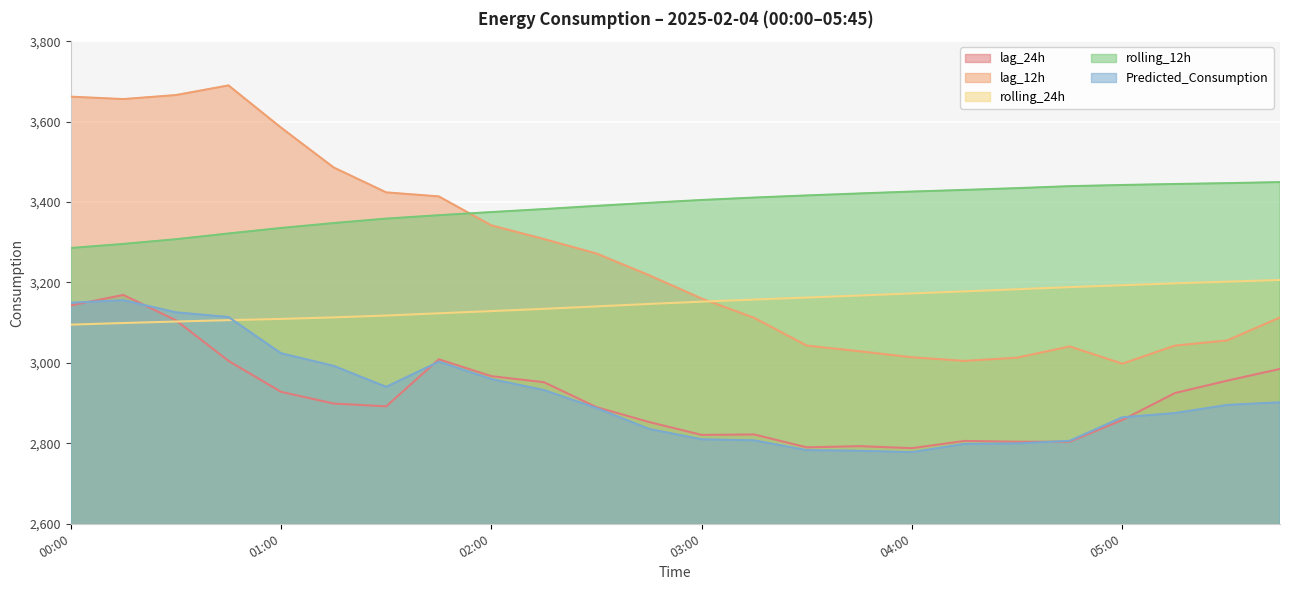

Where do Predicted_Consumption and lag_24h first cross each other?

00:00 and 00:15